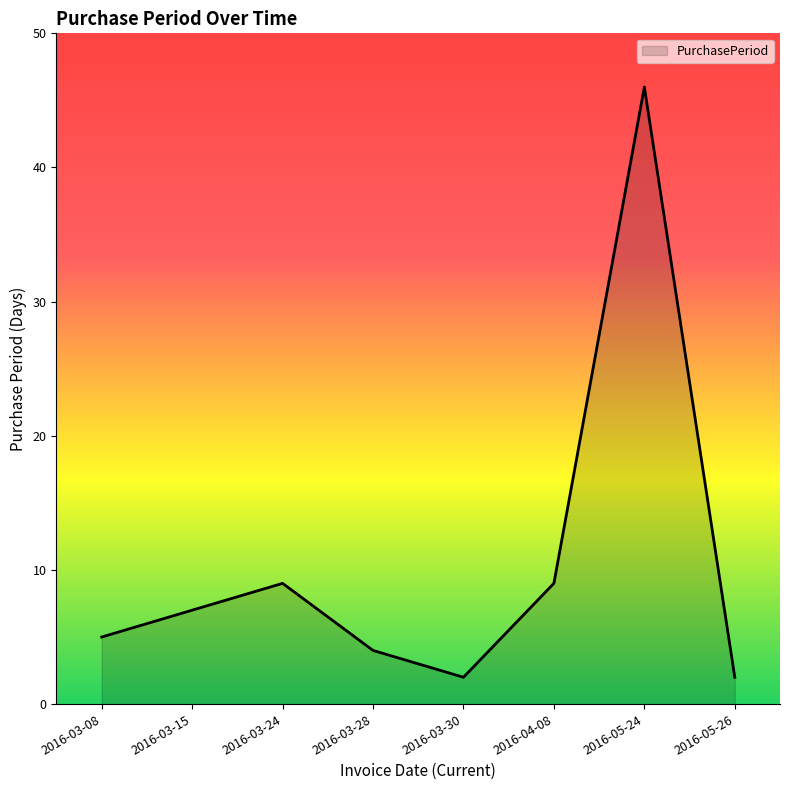

Reading left to right, what are all the values shown in this chart?

2016-03-08=5	2016-03-15=7	2016-03-24=9	2016-03-28=4	2016-03-30=2	2016-04-08=9	2016-05-24=46	2016-05-26=2